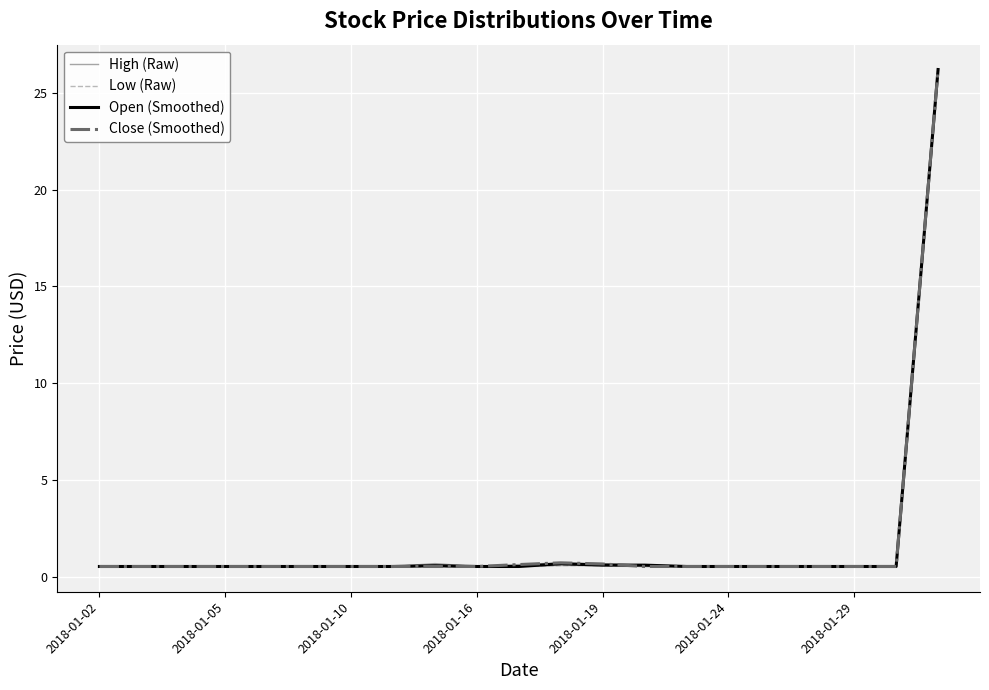

The Open (Smoothed) series shows 0.5 at 2018-01-16. True or false?

True